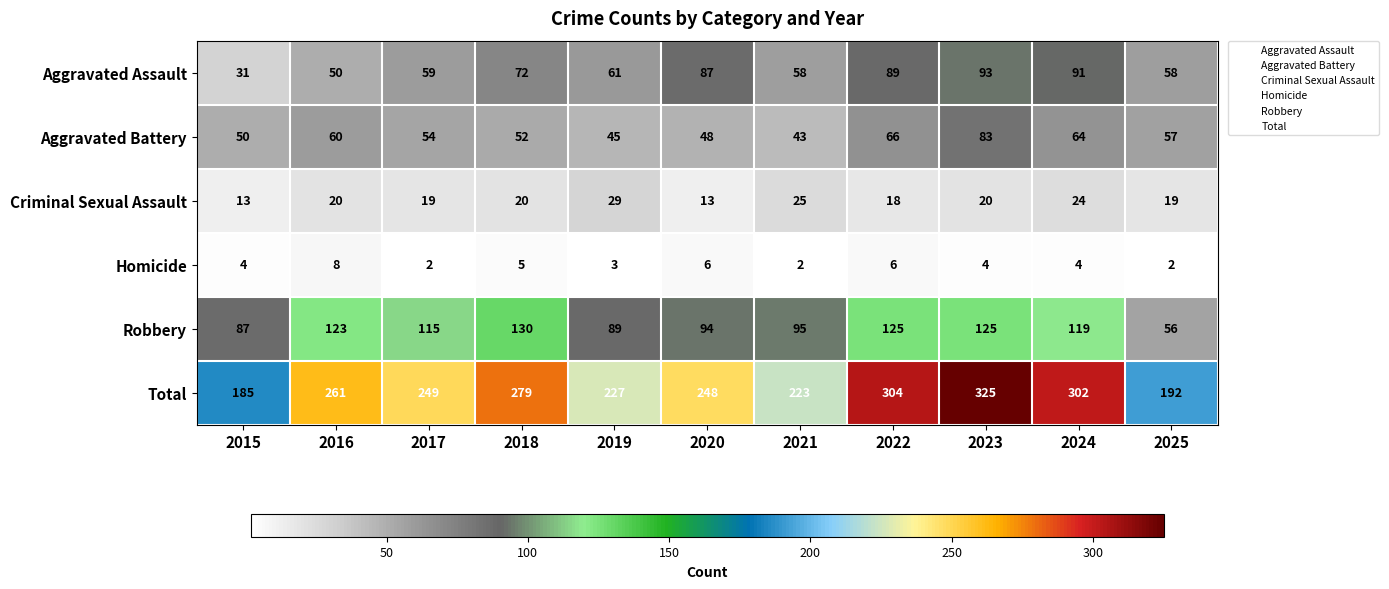

What is the maximum value shown in the chart?

325